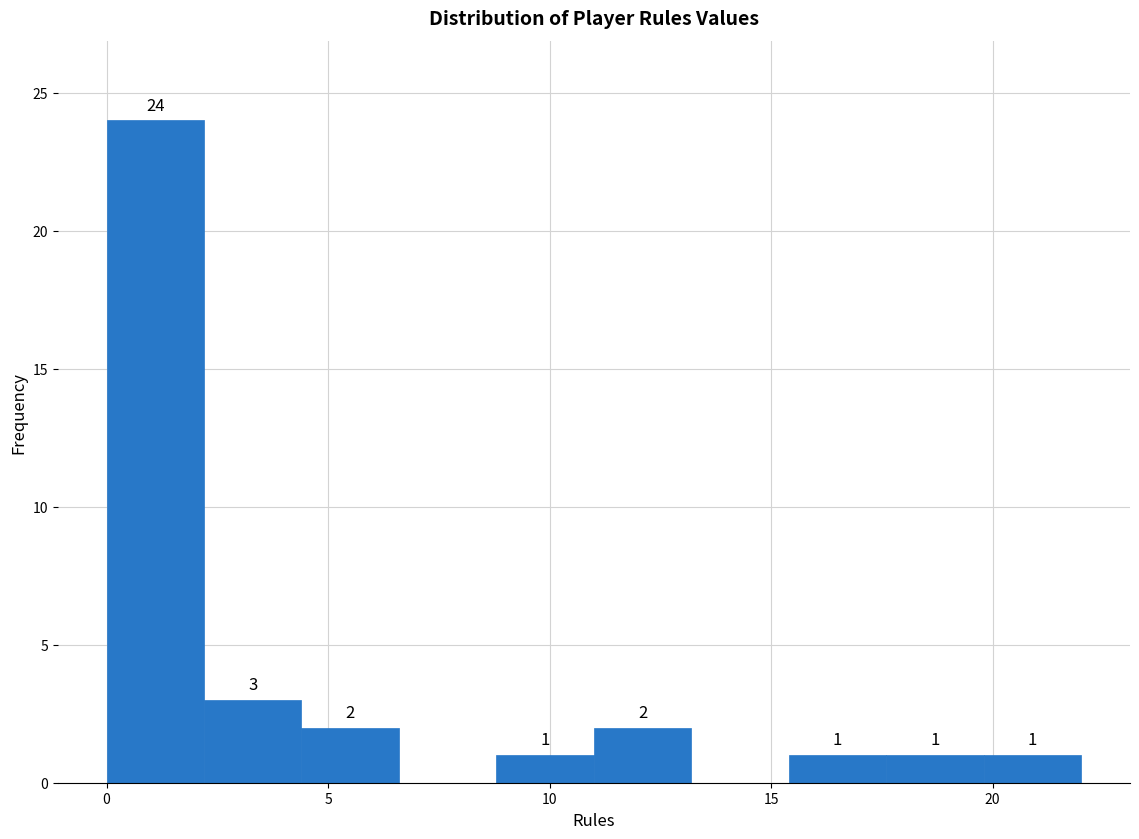

Which range on the x-axis has the tallest bar?

0.0 to 2.2